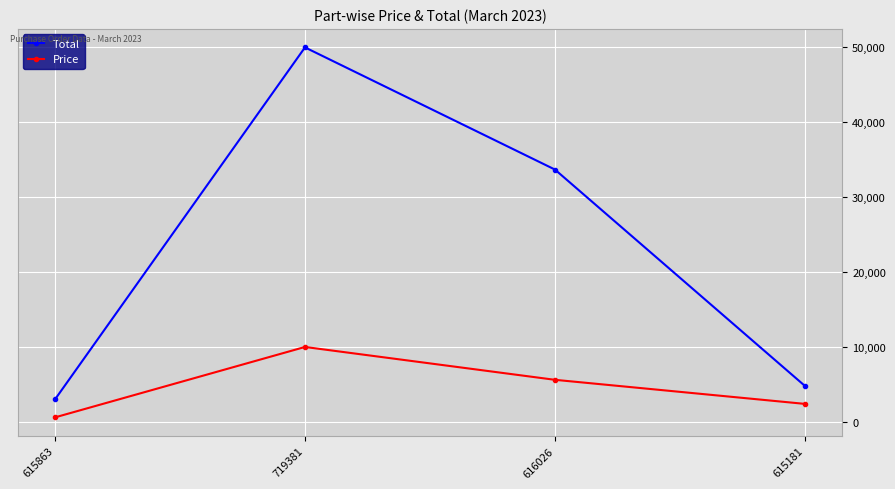

Which series changed the most between 615863 and 616026?

Total